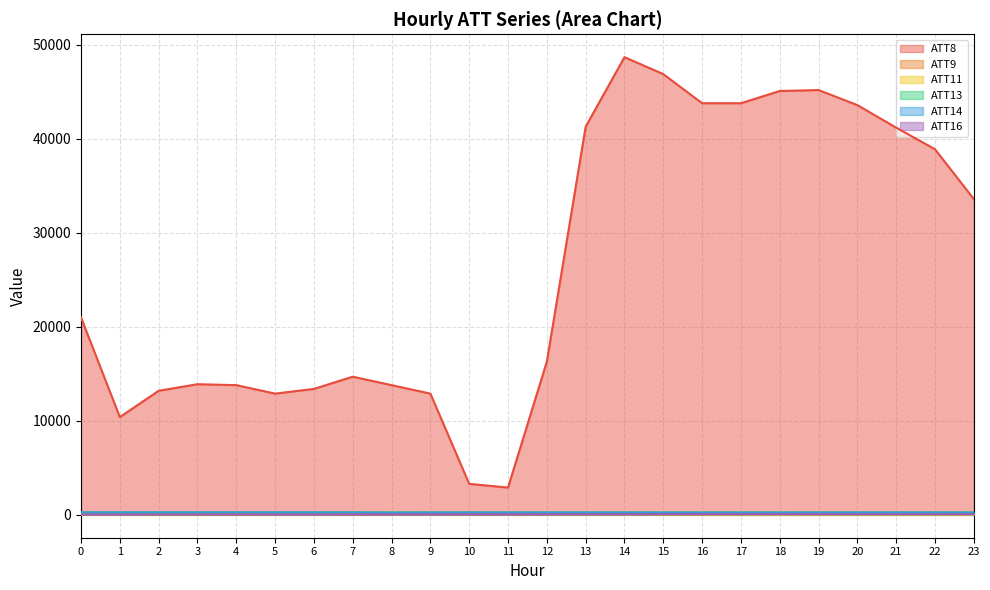

Reading left to right, extract all data points from this chart.

ATT8: 21000.0	10400.0	13200.0	13900.0	13800.0	12900.0	13400.0	14700.0	13800.0	12900.0	3300.0	2900.0	16300.0	41300.0	48700.0	46900.0	43800.0	43800.0	45100.0	45200.0	43600.0	41200.0	38900.0	33600.0
ATT9: 59.2	53.6	53.2	53.3	50.3	50.9	47.6	45.9	57.1	65.0	61.7	64.9	62.0	65.7	67.7	69.6	70.2	70.5	67.4	65.5	63.0	66.9	73.1	76.3
ATT11: 24.0	24.2	27.0	29.8	31.4	33.1	32.6	34.9	39.0	39.5	43.9	44.2	39.0	36.5	31.8	25.3	18.2	13.9	6.6	8.6	9.7	7.8	6.5	-0.7
ATT13: 259.6	259.7	260.3	260.6	261.6	260.4	261.4	261.0	262.0	260.8	260.5	260.4	260.7	261.1	260.7	260.4	260.1	260.4	259.9	259.9	260.1	260.3	260.6	260.9
ATT14: 258.1	258.1	258.9	259.3	259.9	259.0	260.1	252.4	225.9	237.6	249.7	239.1	241.4	240.2	238.4	233.6	232.4	232.1	232.9	236.6	240.6	243.1	244.7	244.2
ATT16: 21.9	19.9	25.8	25.2	27.6	25.3	20.6	32.1	37.7	38.6	40.1	43.0	44.4	47.5	53.1	56.3	59.1	58.0	55.3	54.6	52.7	52.6	50.6	49.6